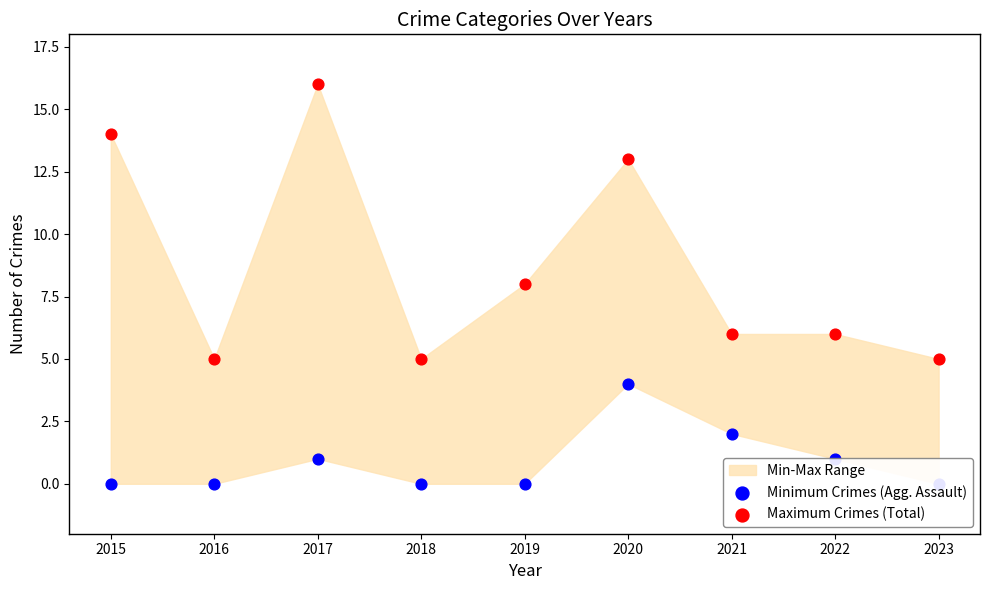

Which series has the widest spread of Y values?

Maximum Crimes (Total)